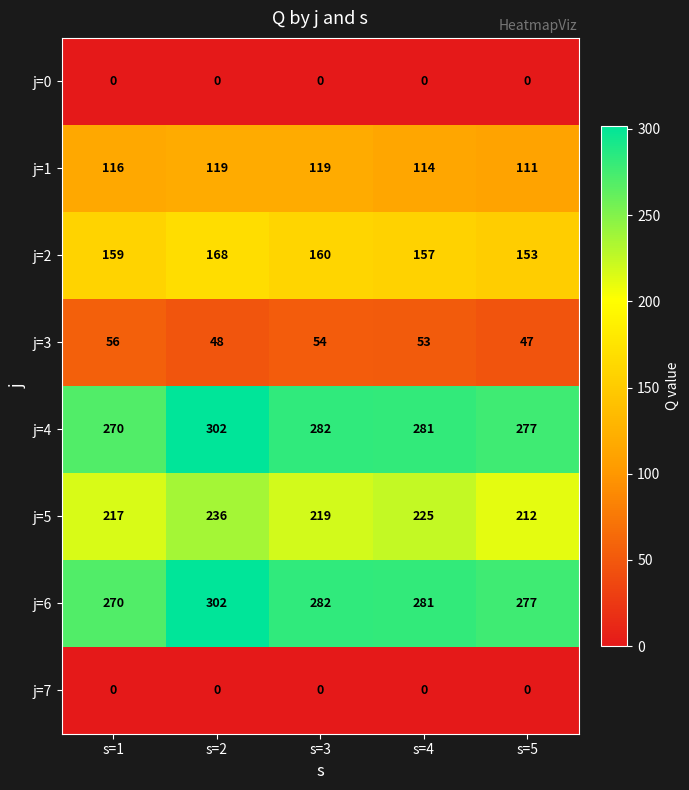

What is the maximum value shown in the chart?

302